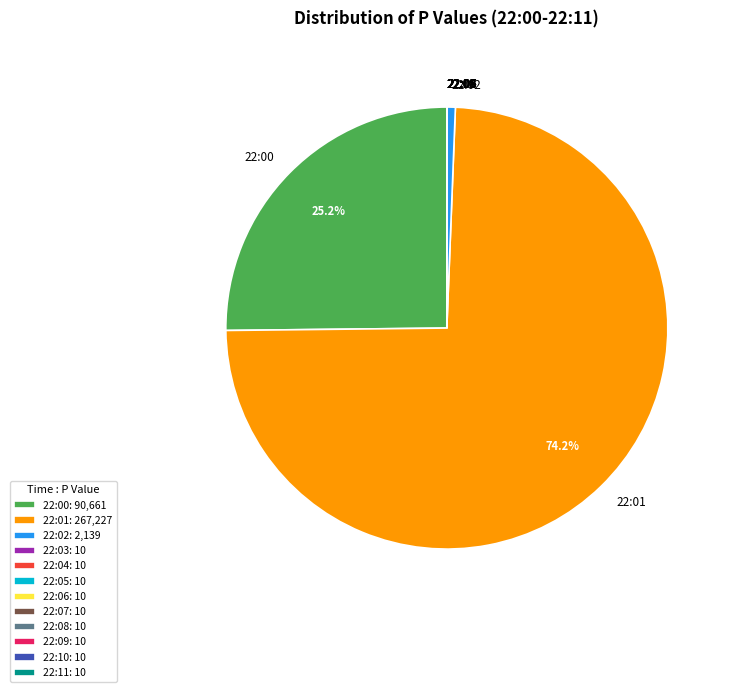

Is 22:01 the majority of the pie?

Yes